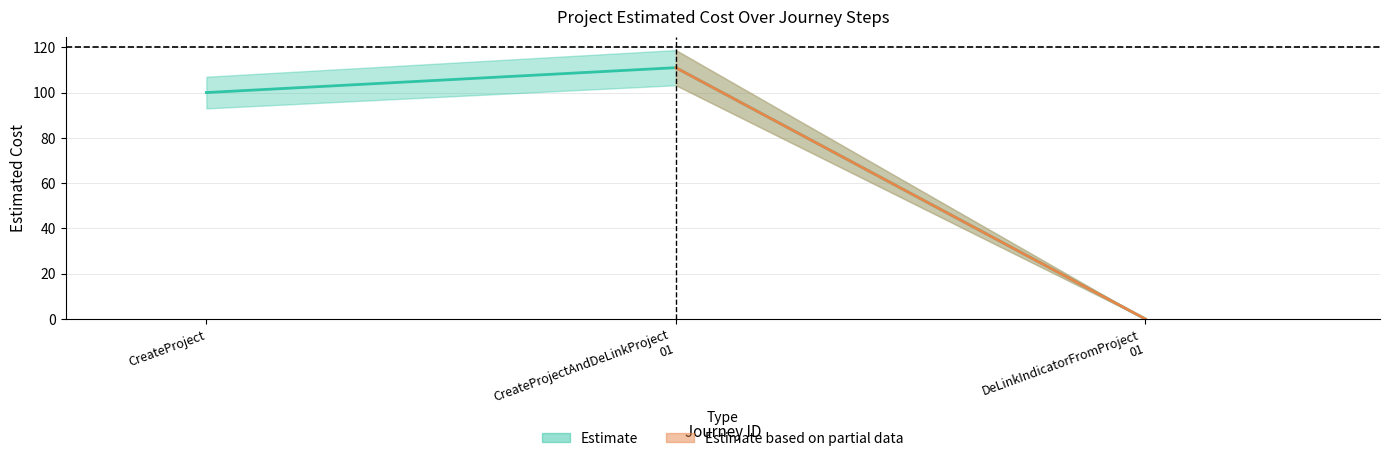

How many data points does each series have?

3